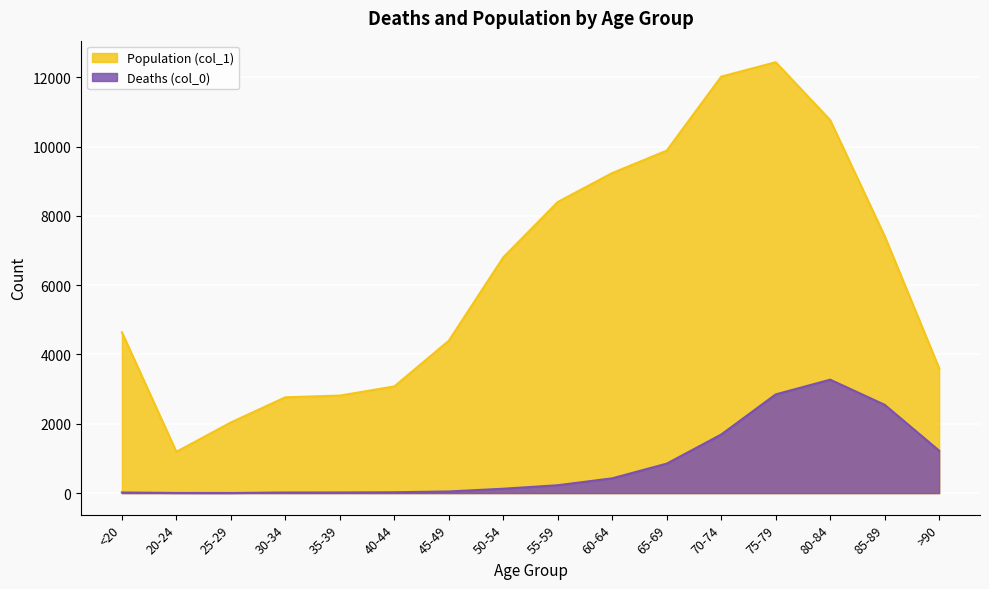

How many interior local peaks does the Deaths (col_0) series have?

1